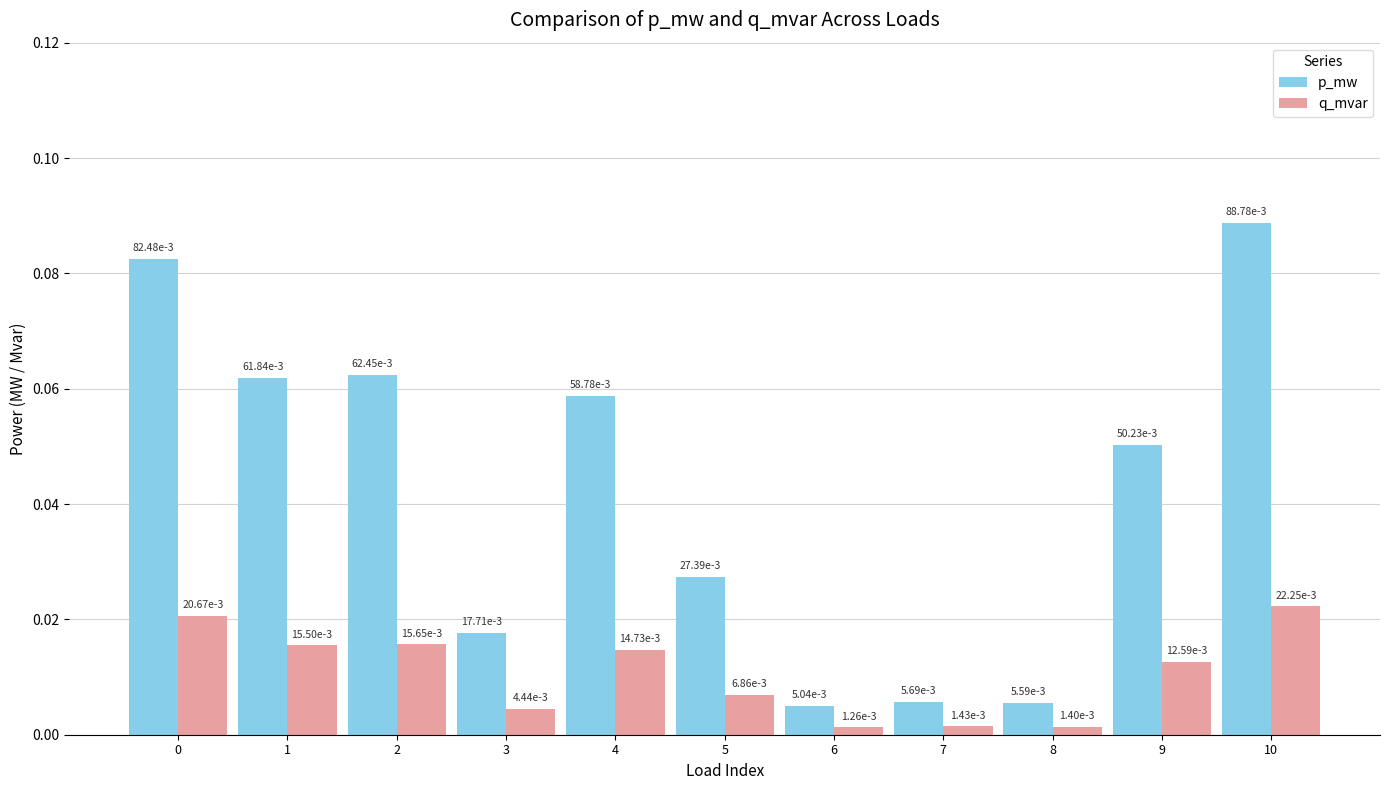

Does the chart contain stacked bars?

No